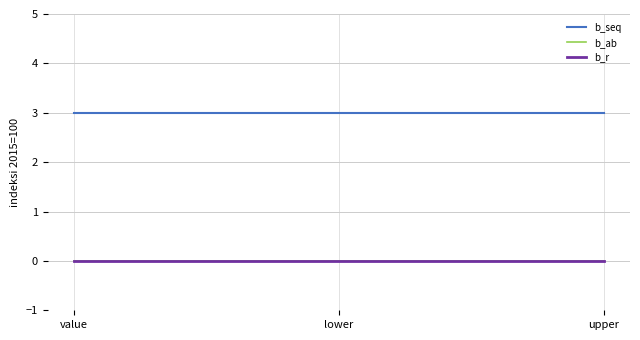

Which series has the largest total across all categories?

b_seq